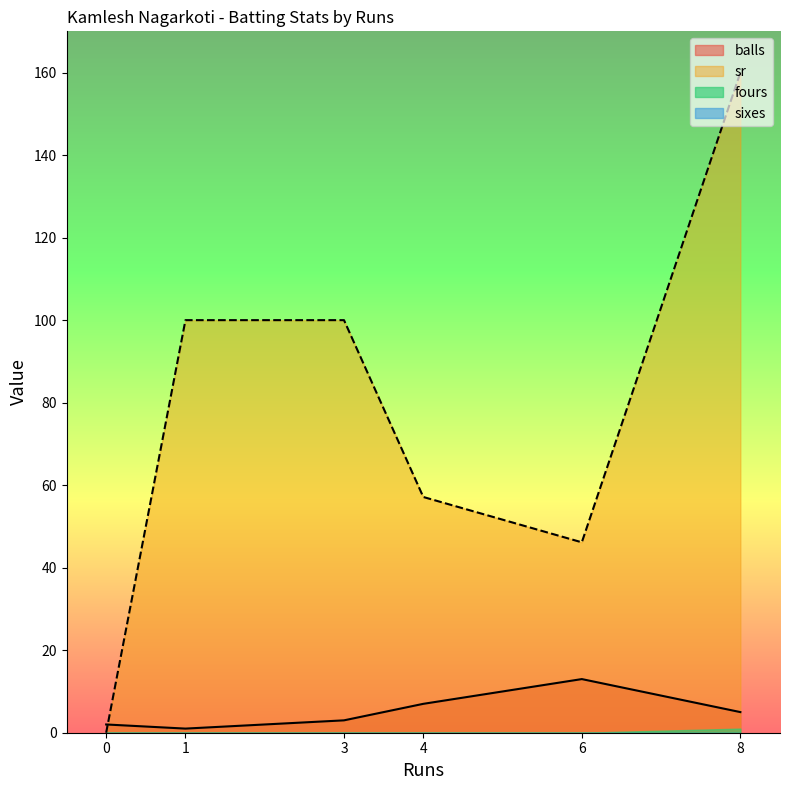

Which series changed the most between 3 and 6?

sr